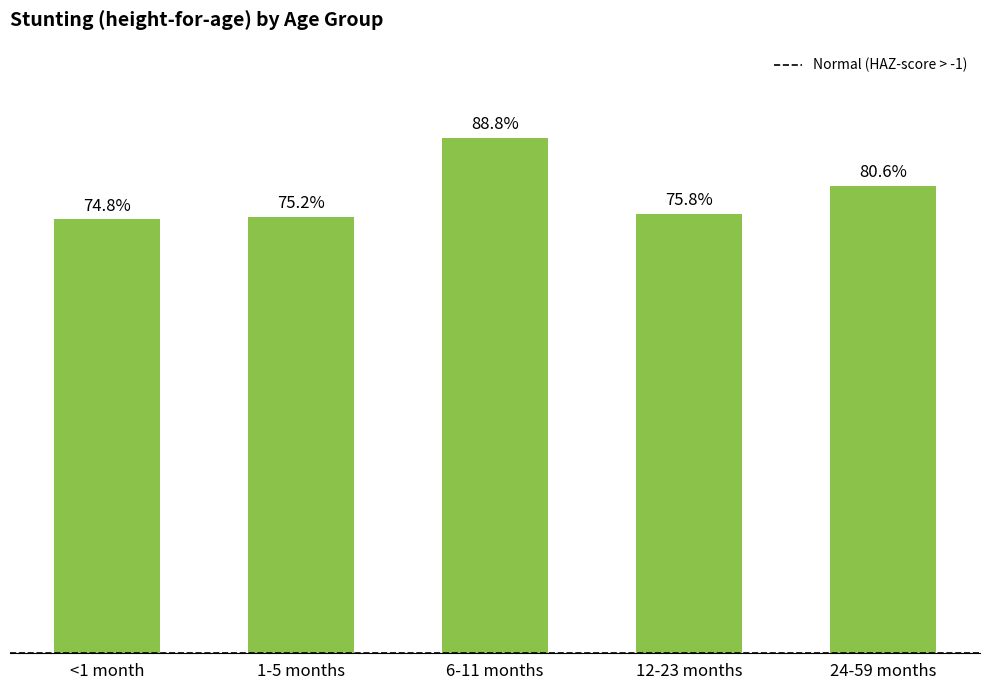

What is the label of the 1st bar from the left?

<1 month